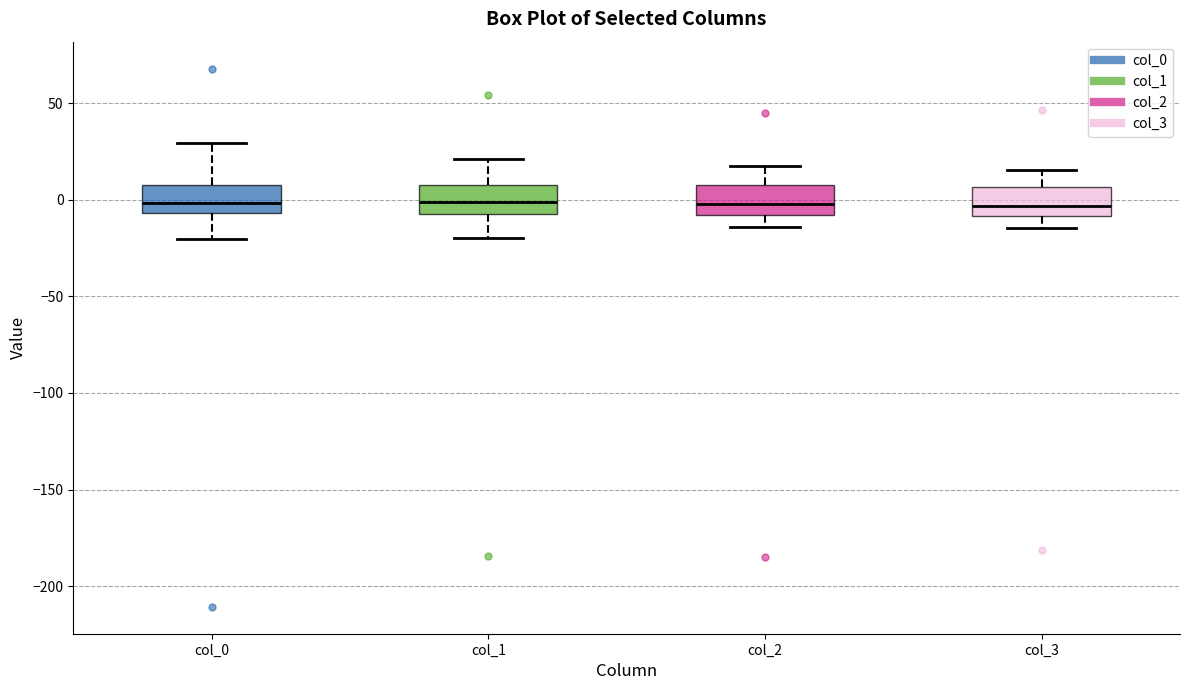

Reading left to right, transcribe this box plot: for each box, give where its median line is, the range the box spans, and where its two whiskers end, as read against the y-axis. The values are not printed on the chart, so give them approximately, as read against the axis.

col_0: median 0, box -5 to 10, whiskers -20 to 30
col_1: median 0, box -10 to 10, whiskers -20 to 20
col_2: median 0, box -10 to 10, whiskers -15 to 15
col_3: median -5, box -10 to 5, whiskers -15 to 15